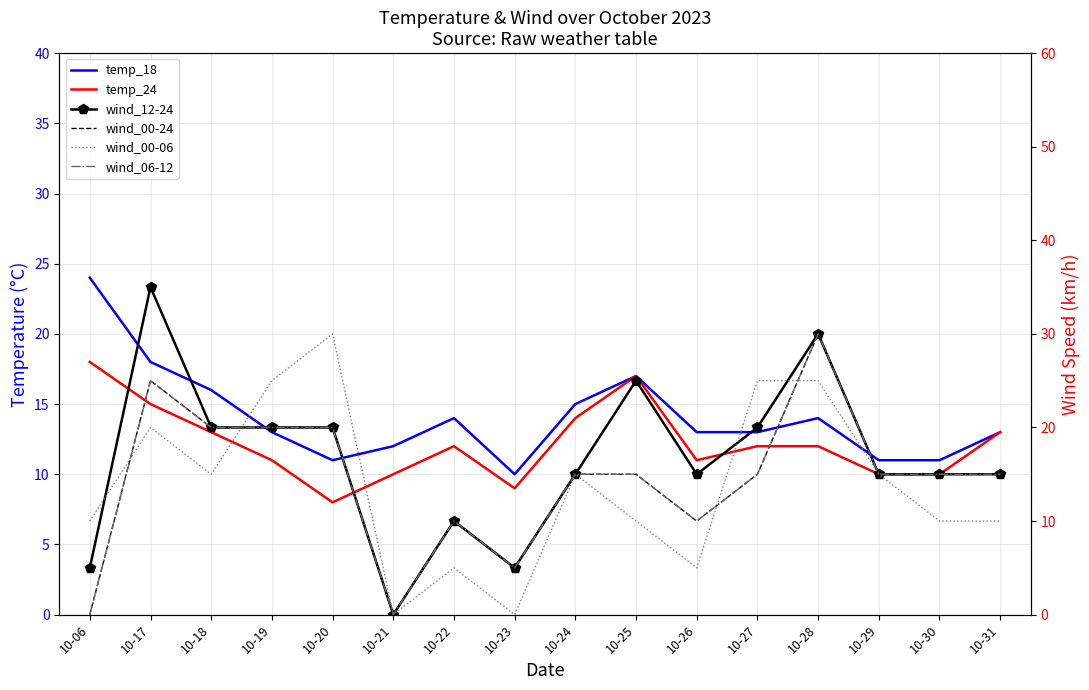

How many values in the temp_18 series are below 13?

5